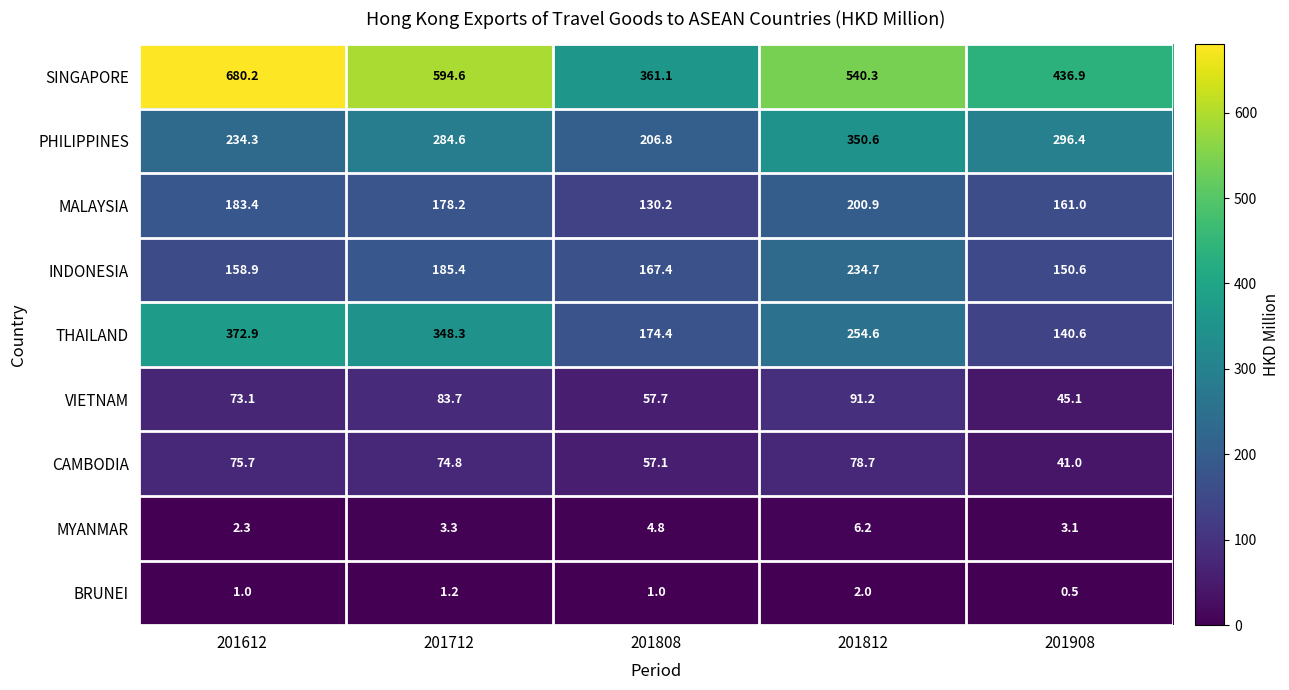

At how many categories does at least one series exceed 243?

5